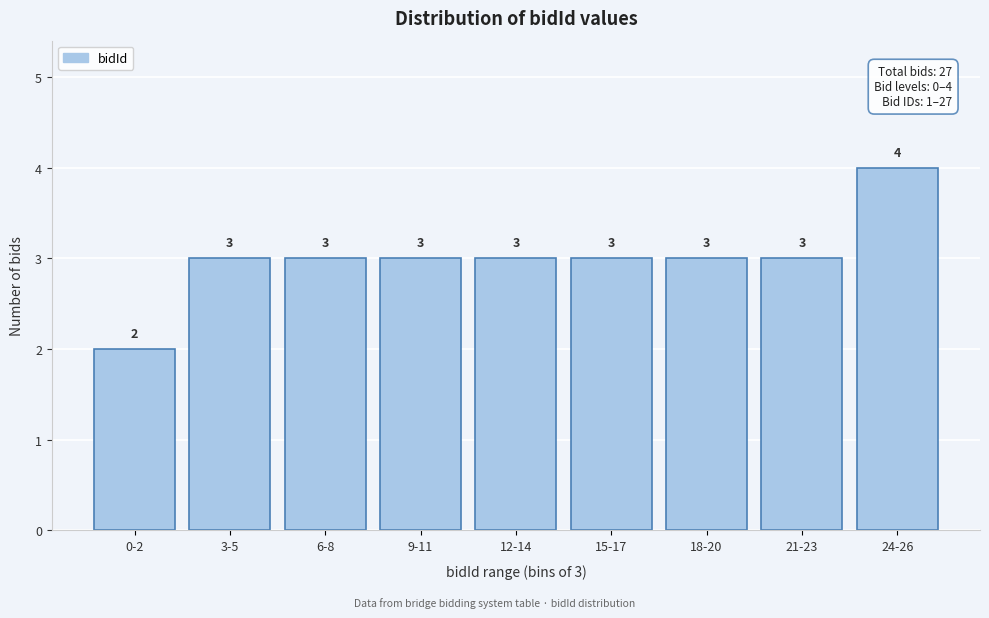

Reading left to right, list all the values displayed in this chart.

2	3	3	3	3	3	3	3	4